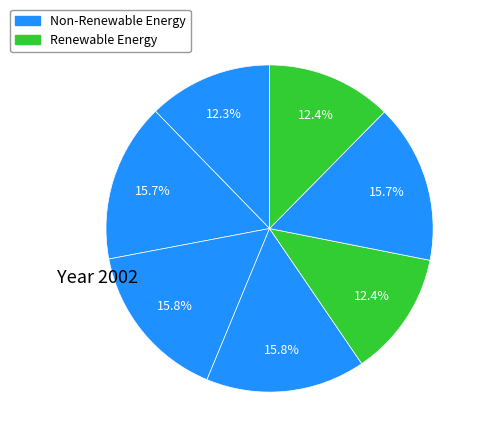

How many segments does this pie chart have?

7